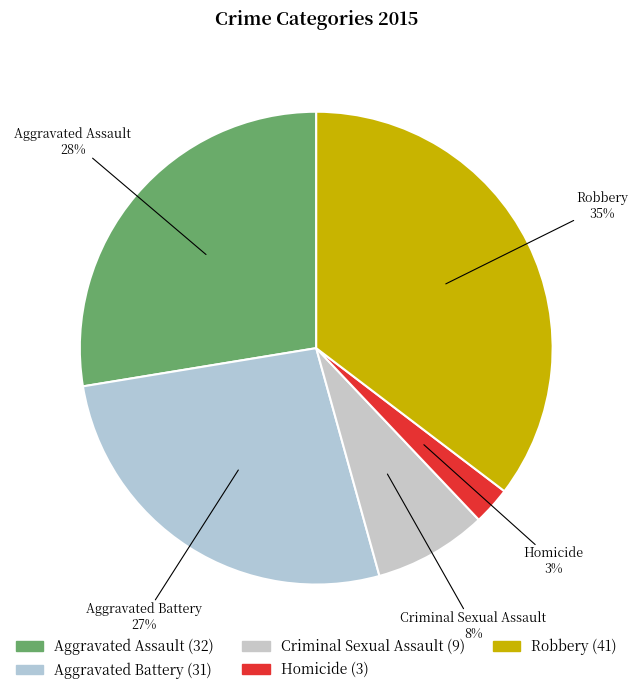

What is the largest slice in the pie chart?

Robbery